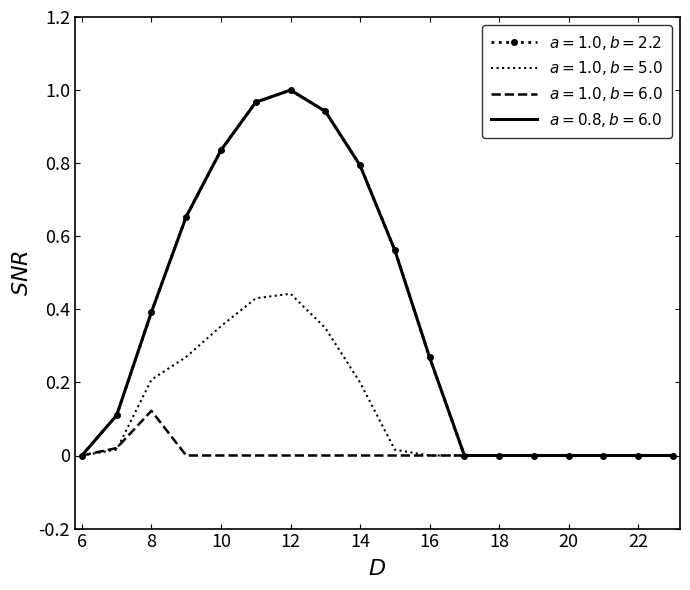

How many lines are shown in the chart?

4